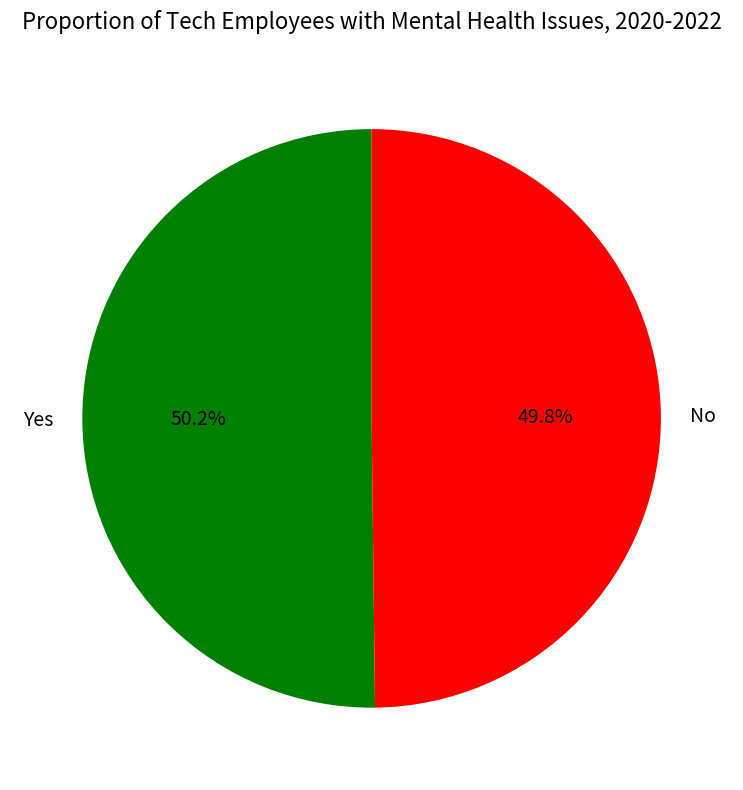

Is there any slice that represents more than half of the pie?

Yes